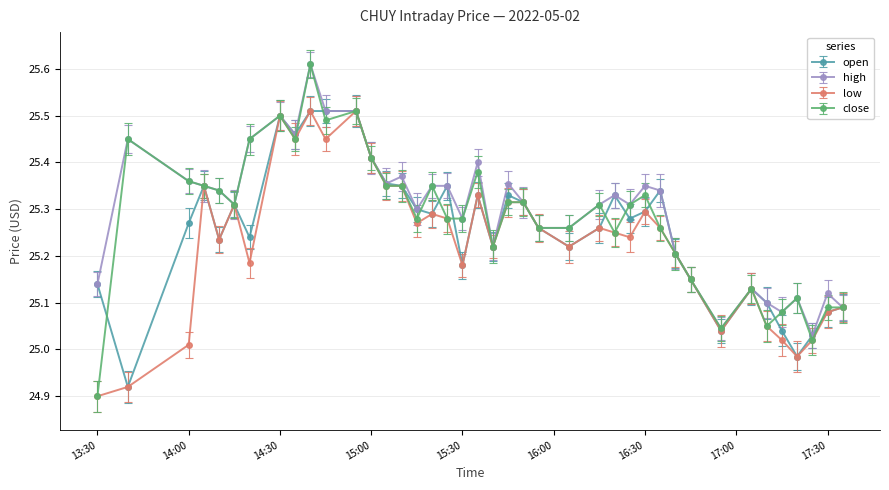

At how many categories does at least one series exceed 25?

40